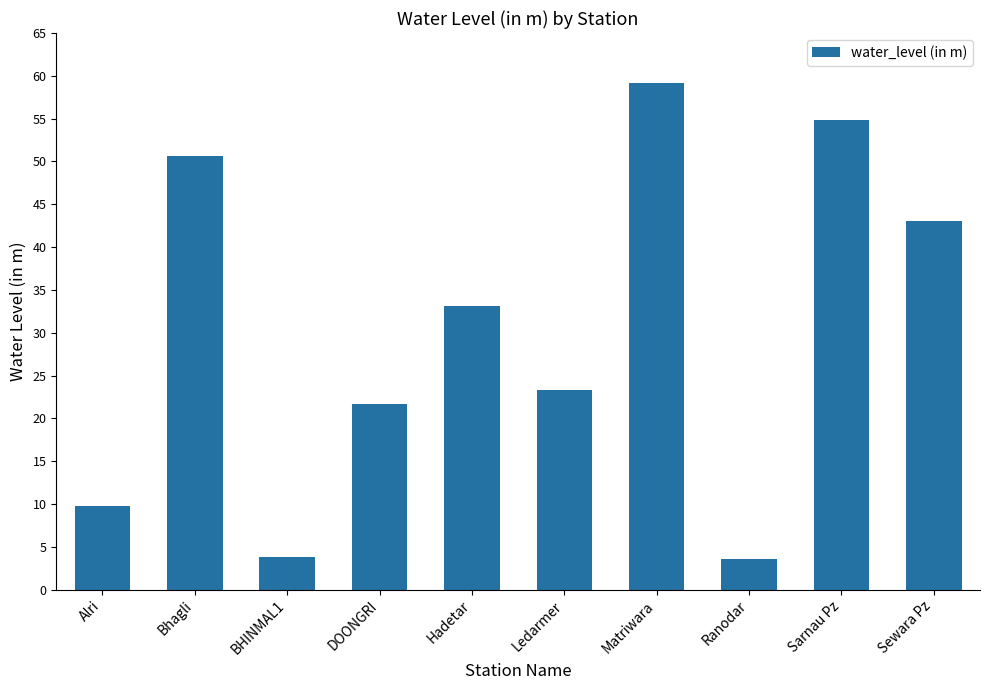

At which category does the chart reach its peak across all series?

Matriwara